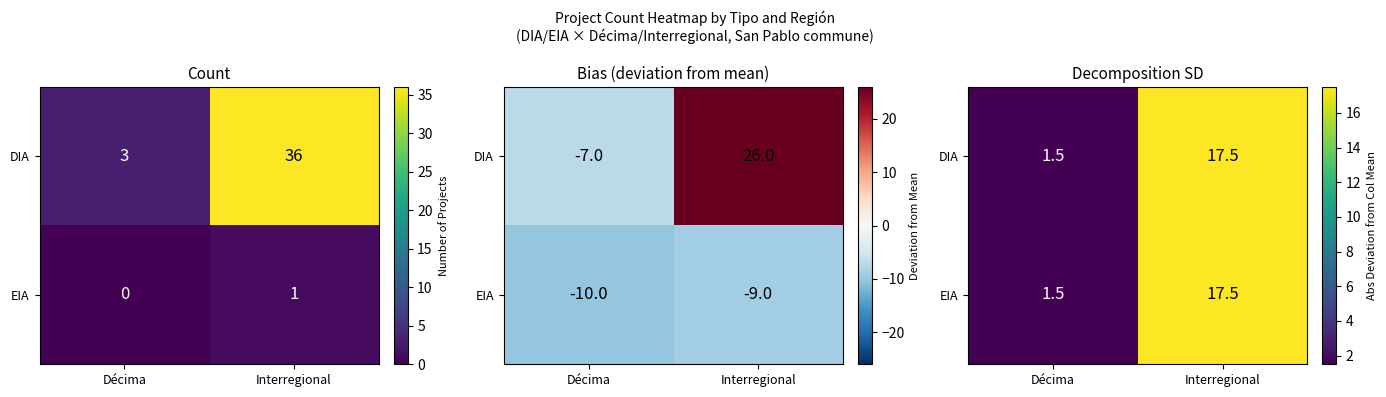

The value of DIA at Interregional is 17.5. True or false?

True